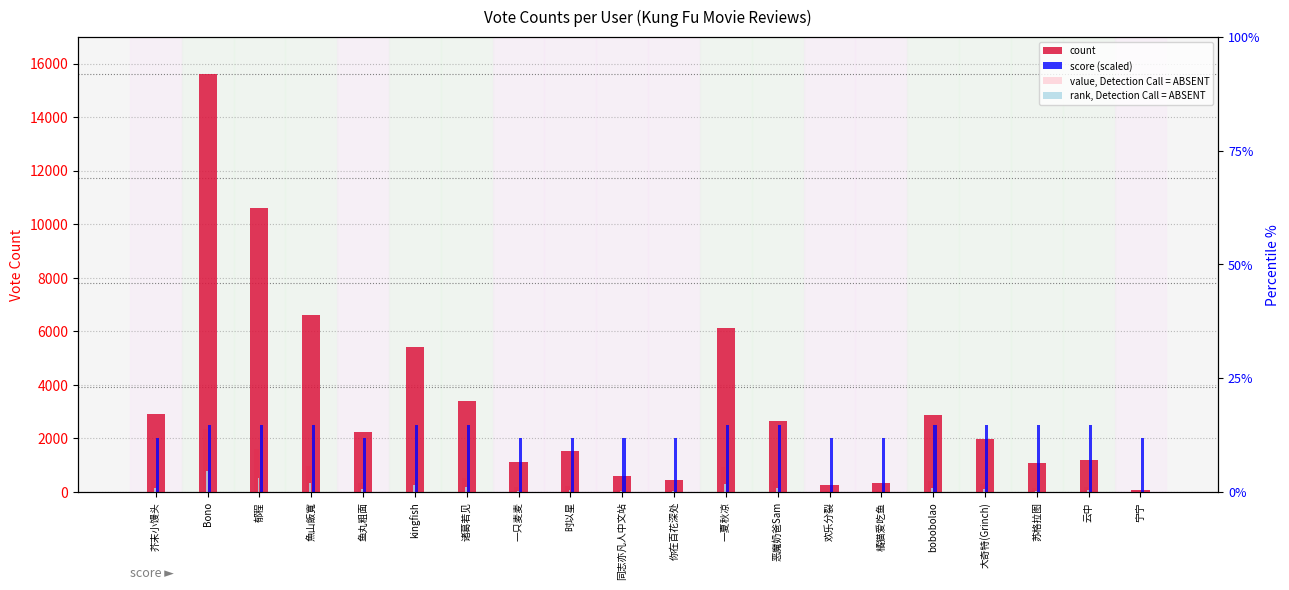

What is the difference between the maximum and minimum values in the rank, Detection Call = ABSENT series?

778.1